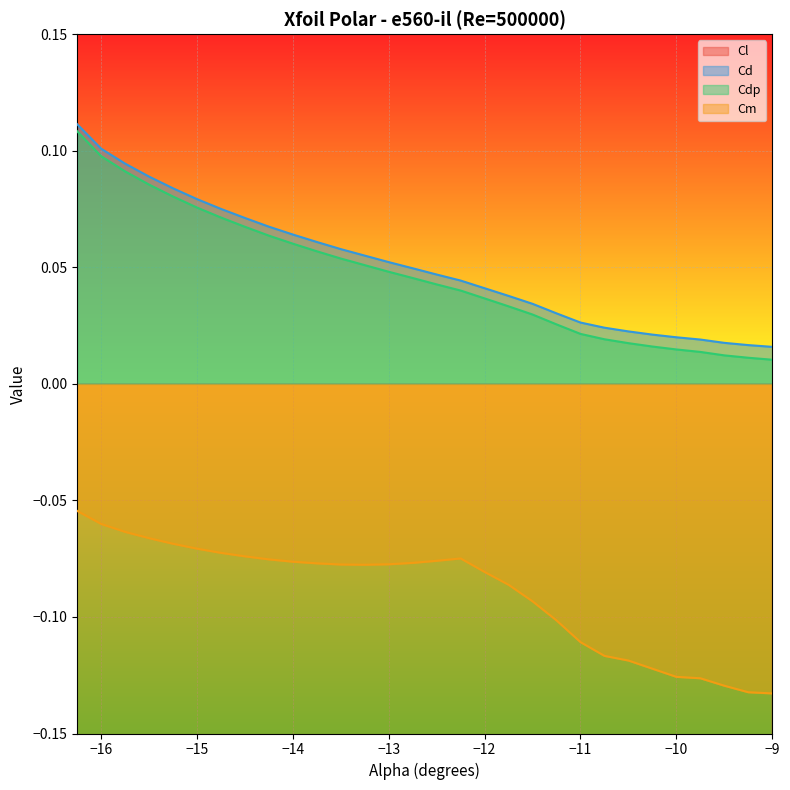

What is the sum of all Cm values?

-2.7